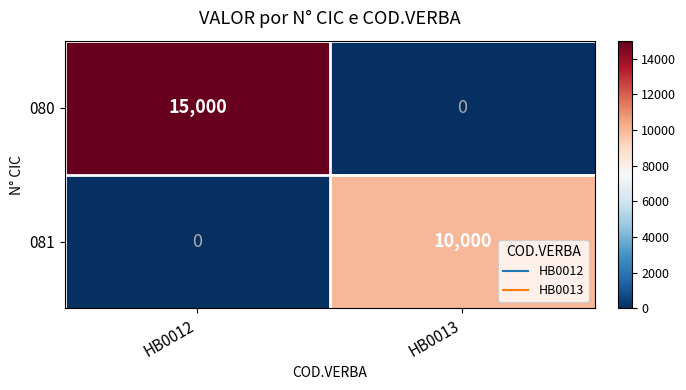

What is the greatest value displayed?

15000